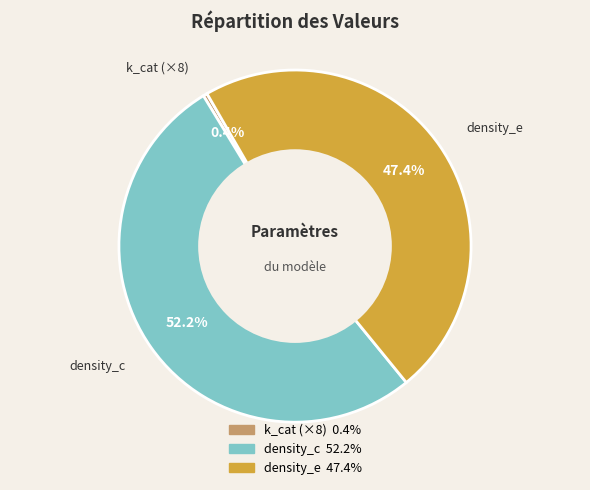

How many segments does this pie chart have?

3